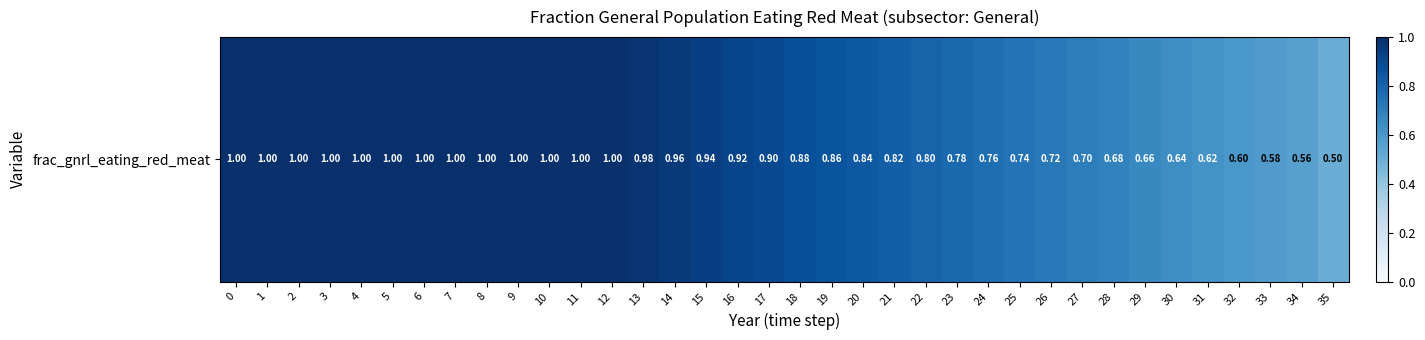

Which has a higher value, 17 or 30?

17